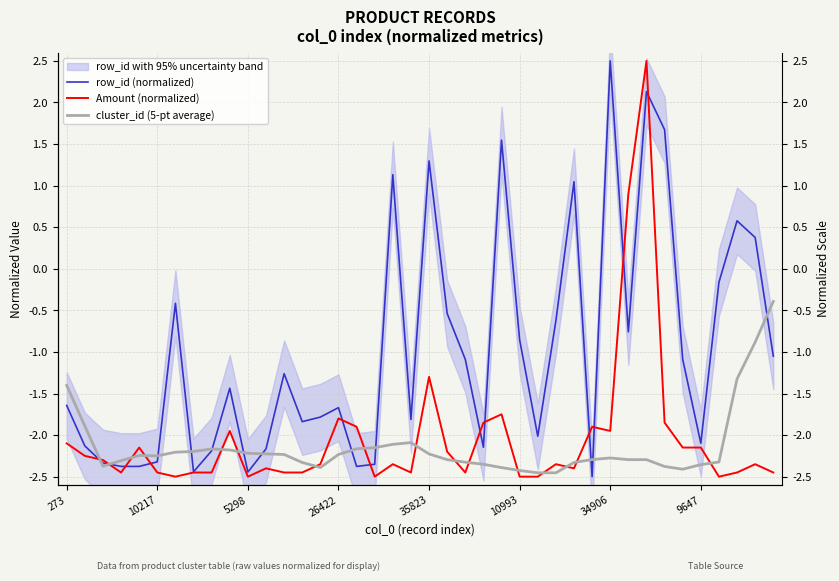

What is the value of the row_id (normalized) point at the 4th from the left?

-2.4